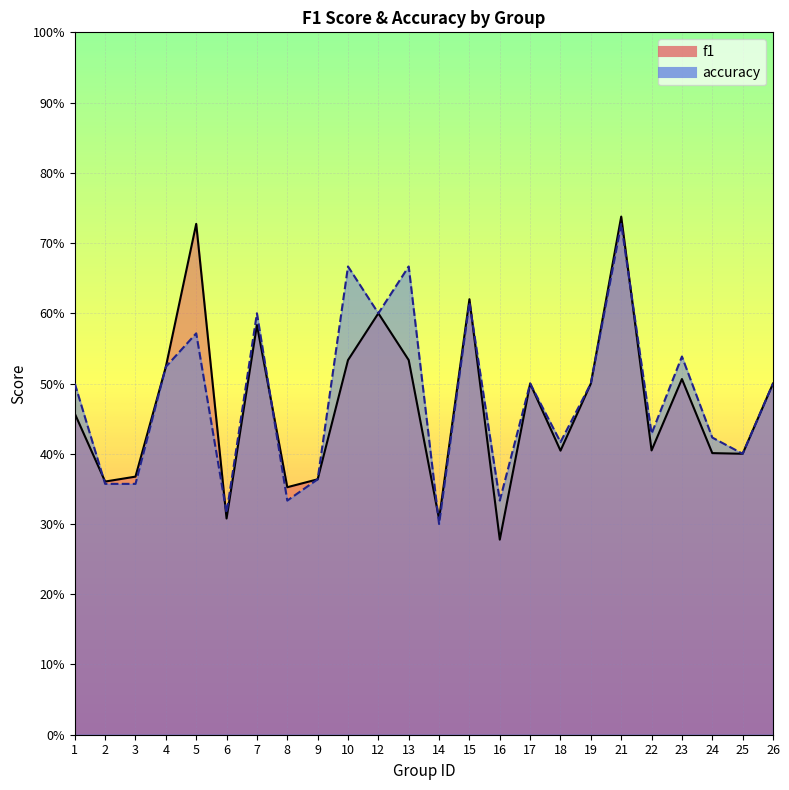

Count the accuracy values in the range 0 to 1.

24